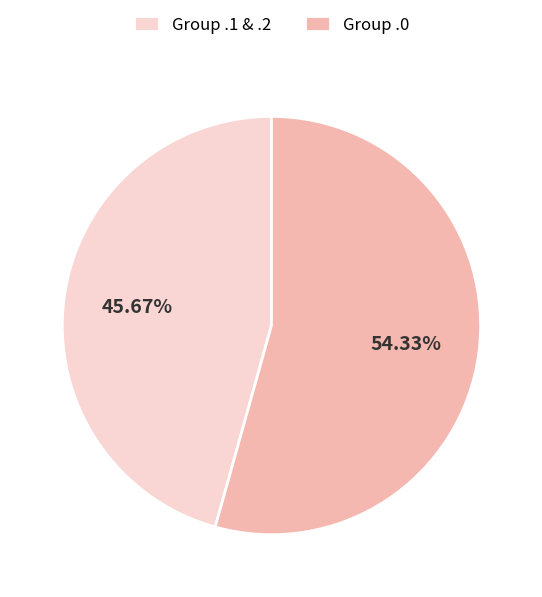

What is the ratio of the value at Group .0 to the value at Group .1 & .2?

1.2